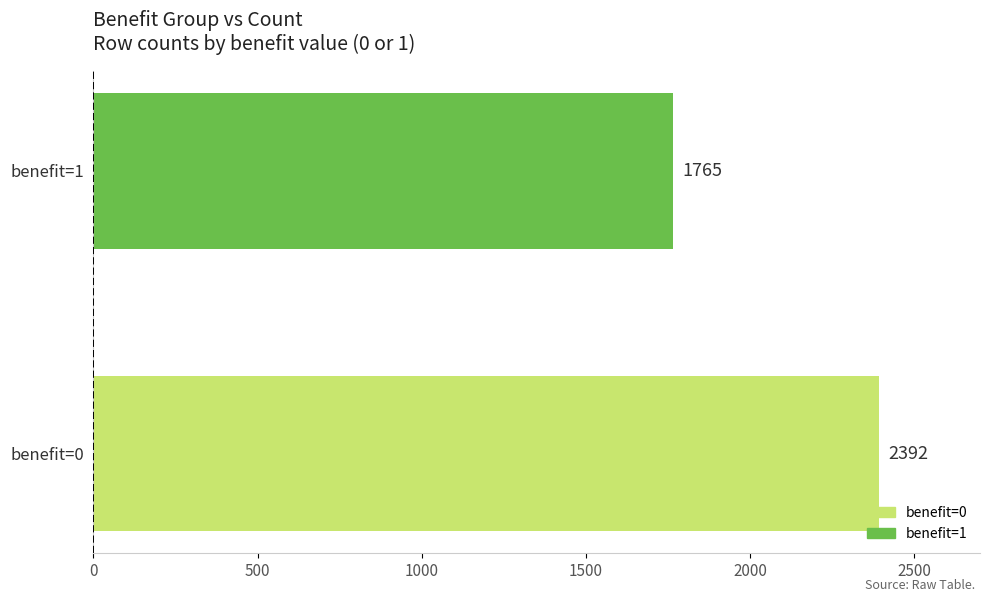

What is the maximum value shown in the chart?

2392